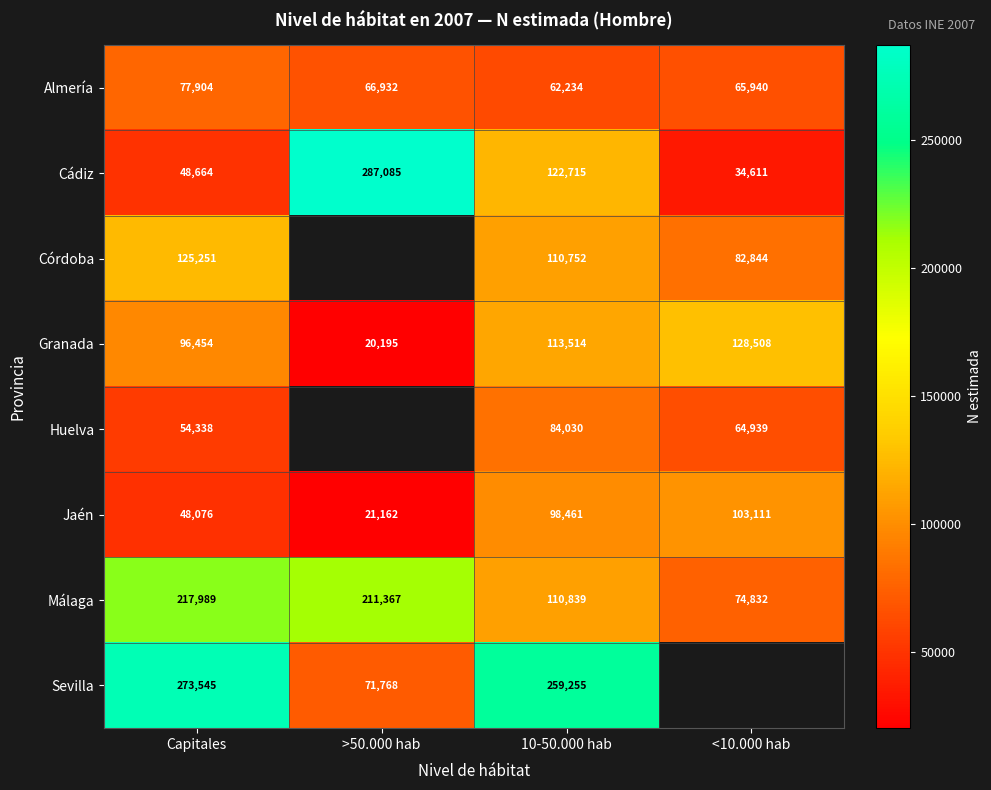

What is the difference between the highest and lowest values at Capitales?

225469